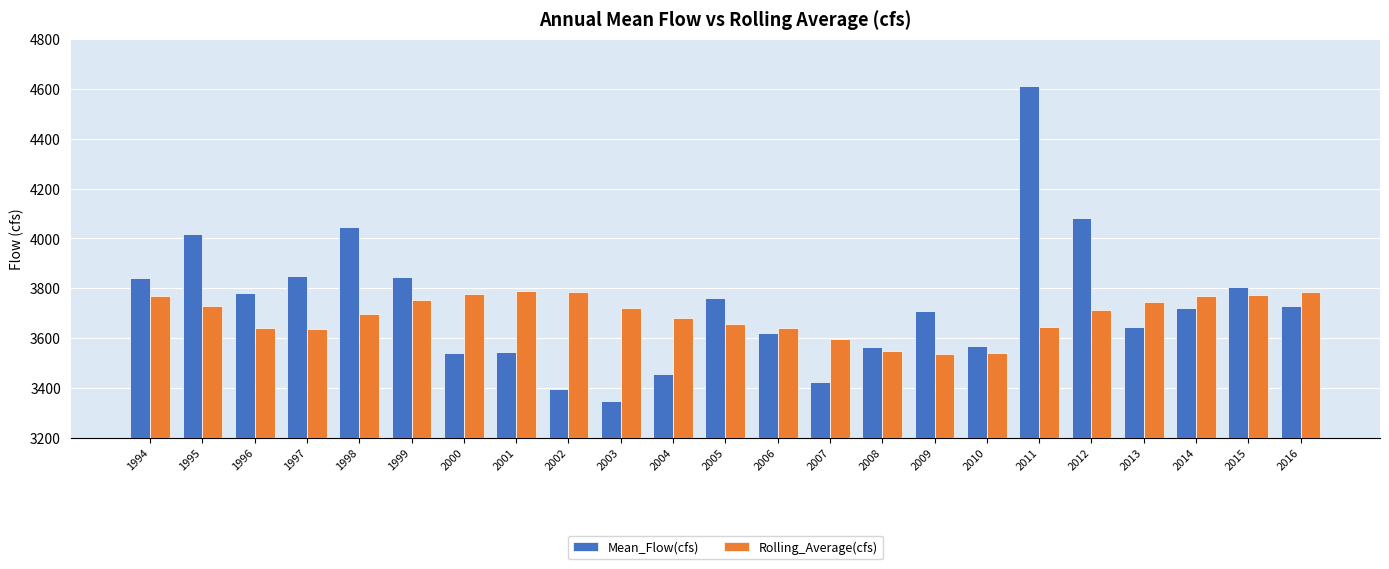

What is the maximum value shown in the chart?

4613.7